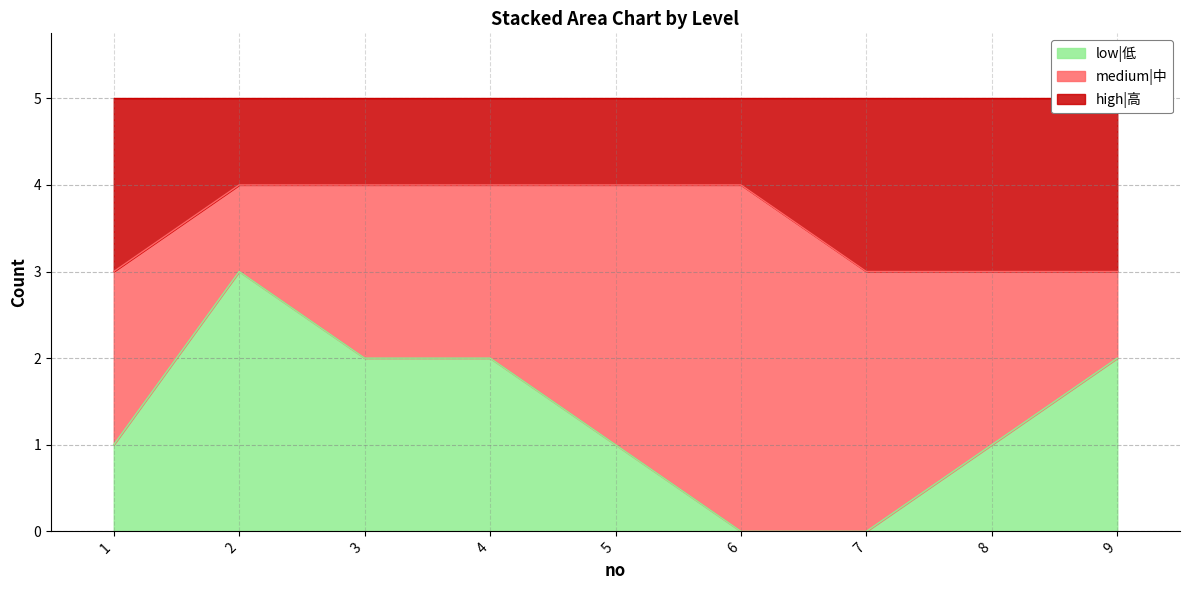

True or false: high|高 and low|低 intersect in this chart.

False